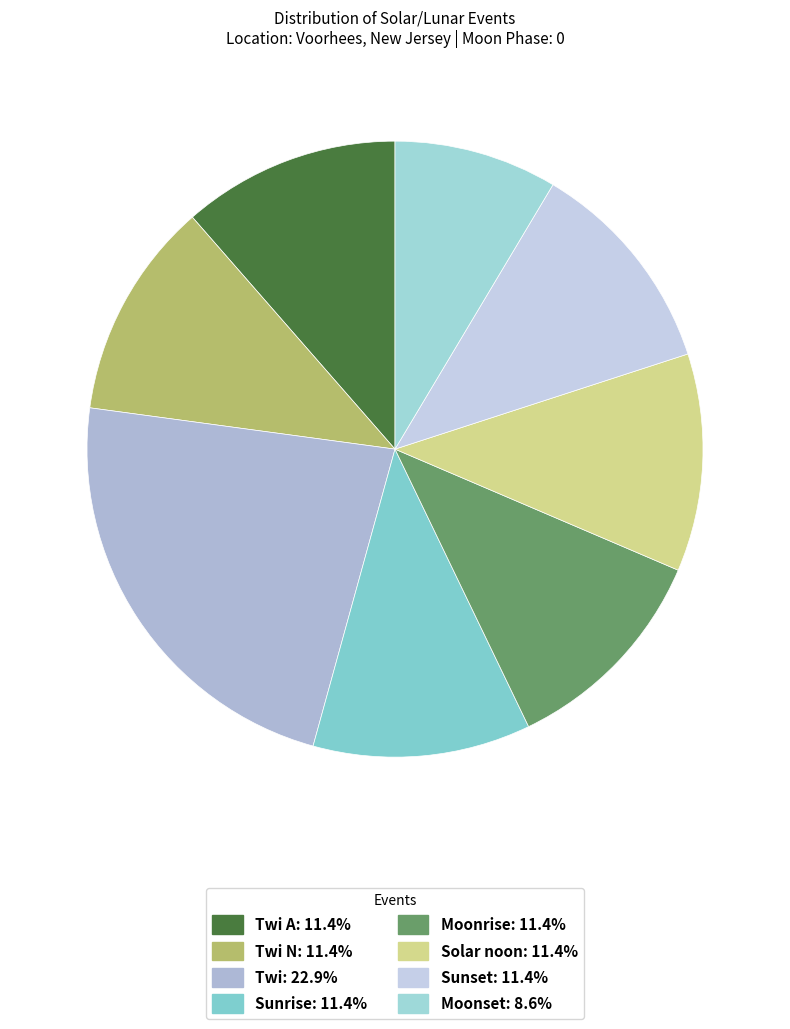

How many segments does this pie chart have?

8